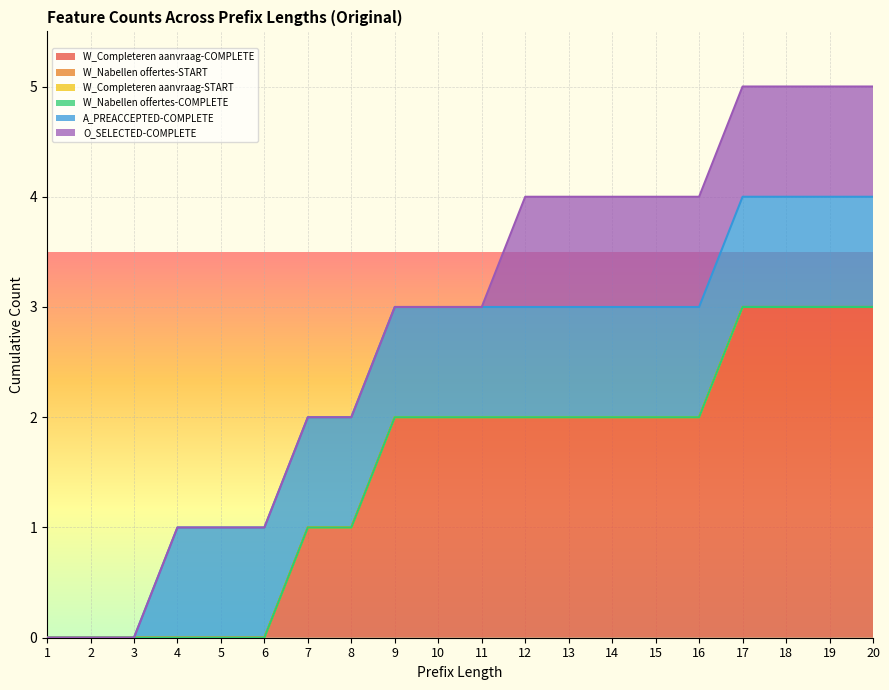

Which has a higher value, 19 or 2?

19